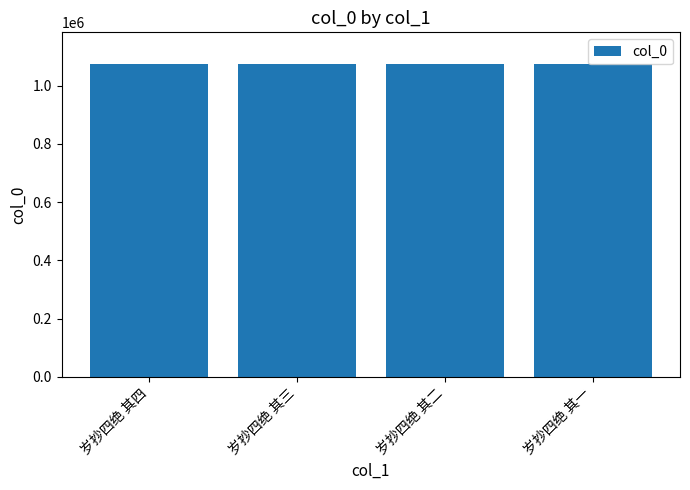

Is it true that the value at 岁抄四绝 其二 is 740083?

False